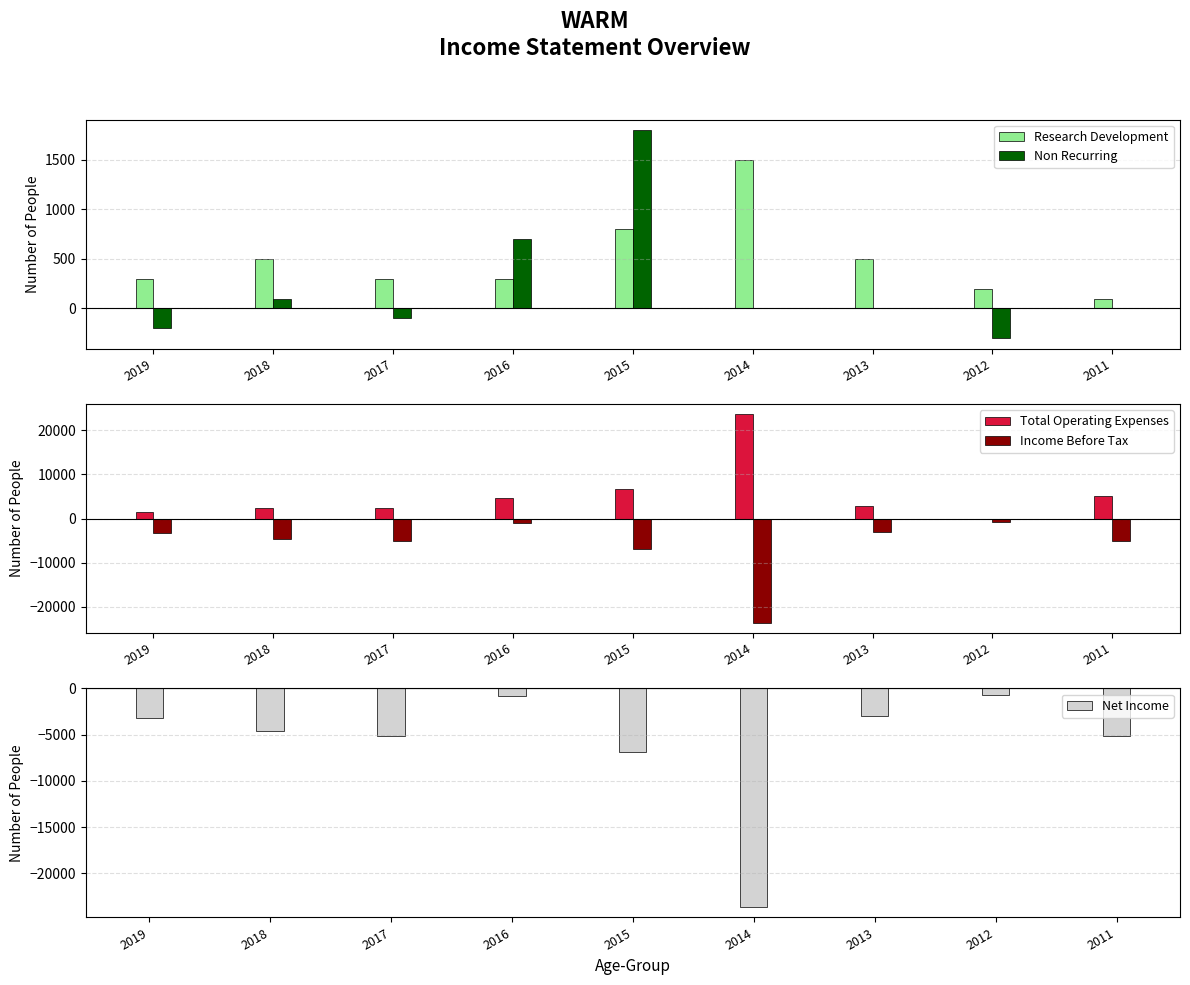

At how many categories does at least one series exceed -15820?

9